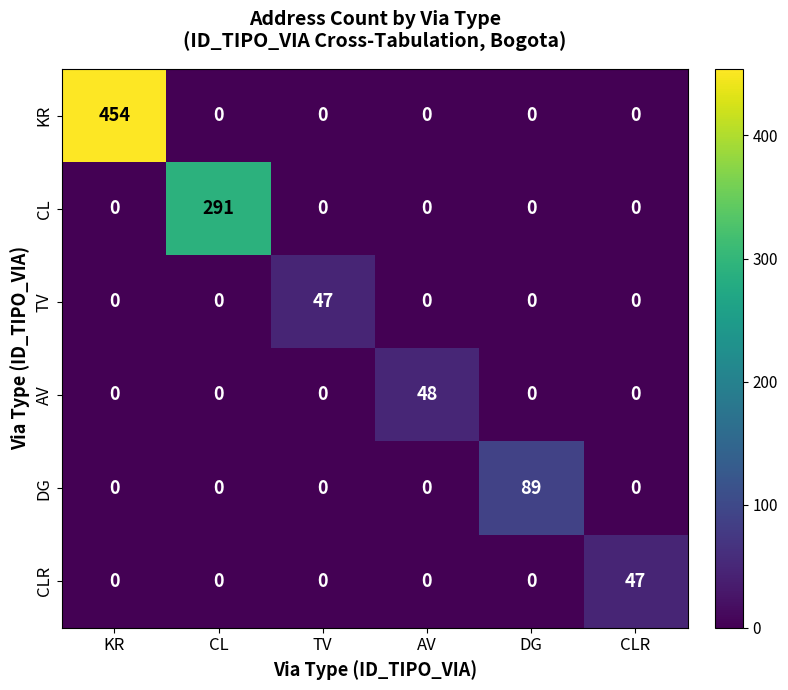

The KR series shows 151 at KR. True or false?

False